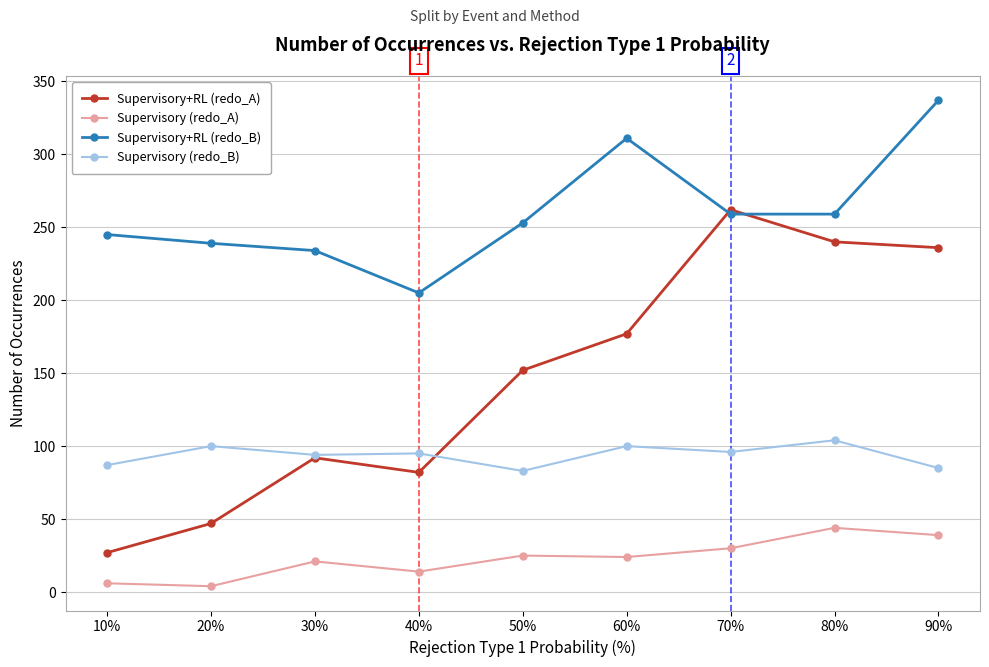

At how many categories does at least one series exceed 75?

9